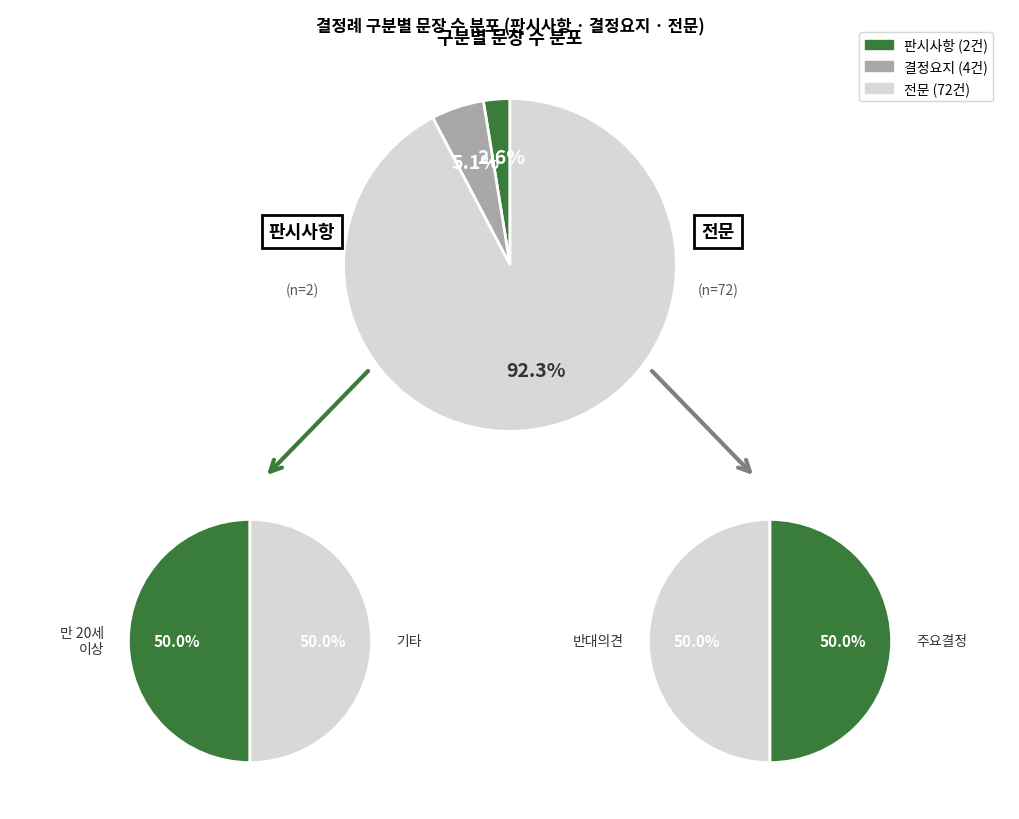

Which category has the smallest portion of the pie?

판시사항